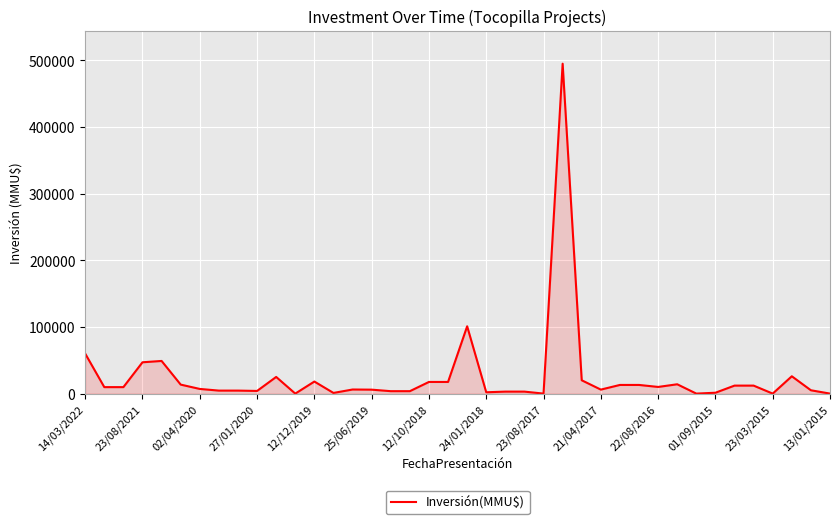

What is the maximum value shown in the chart?

495000